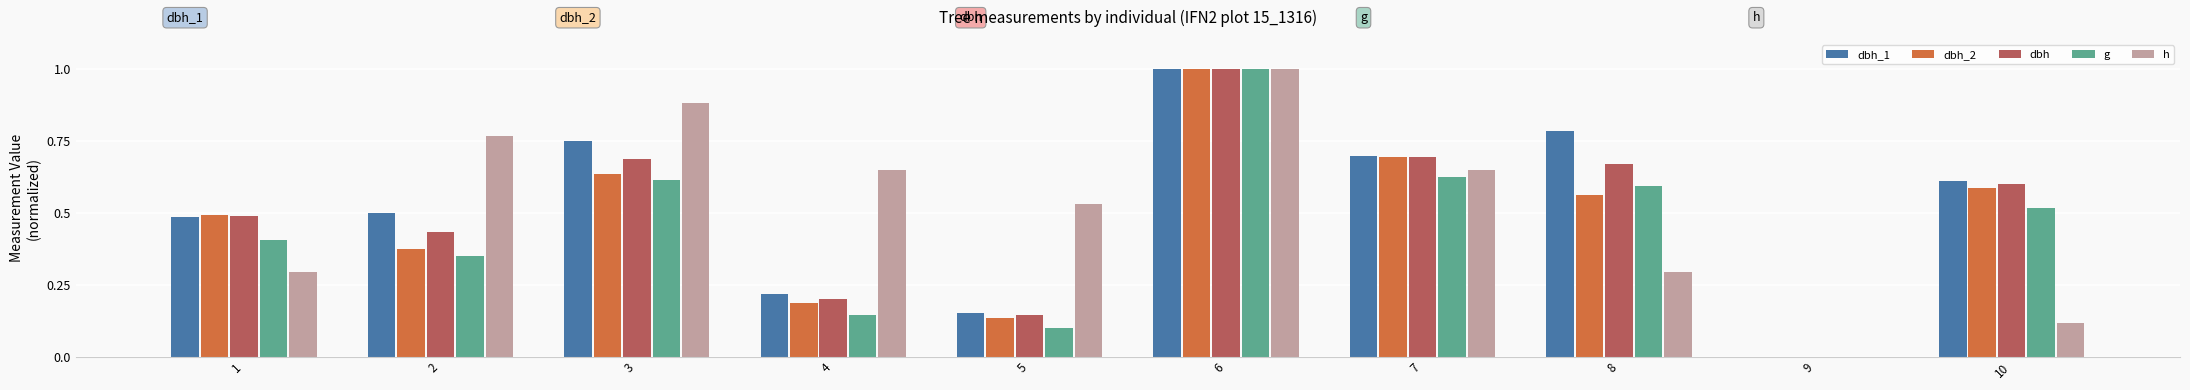

What is the highest value of the g series?

1.0